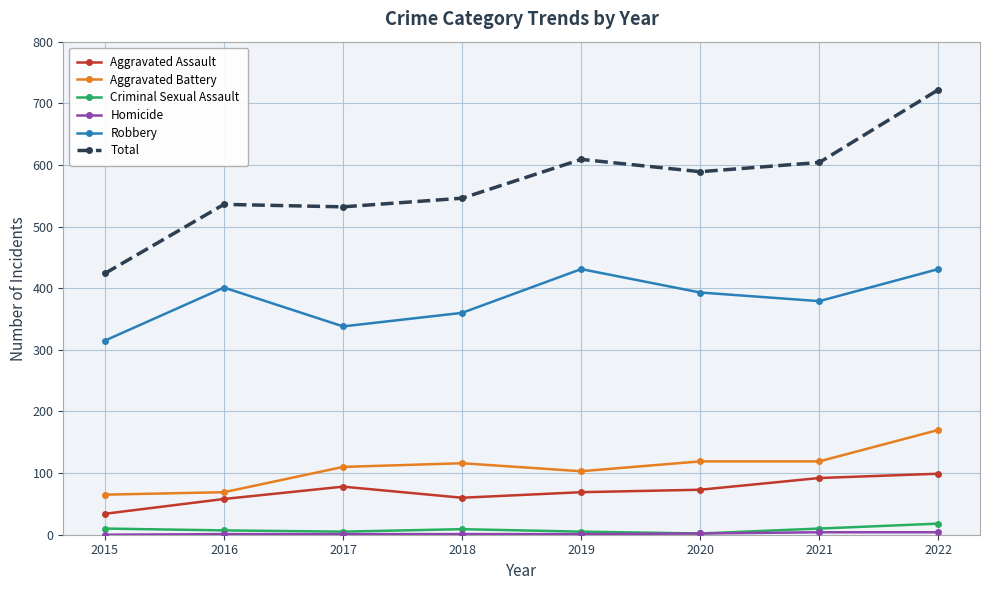

Which label corresponds to the largest value in the chart?

2022